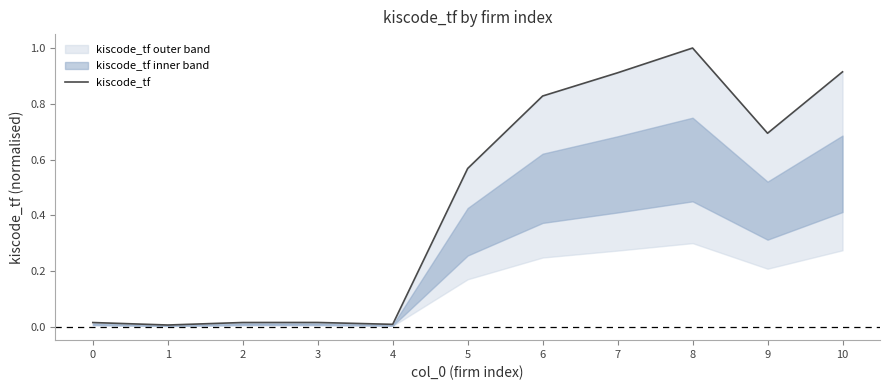

Reading left to right, extract all data points from this chart.

0.0	0.0	0.0	0.0	0.0	0.6	0.8	0.9	1.0	0.7	0.9